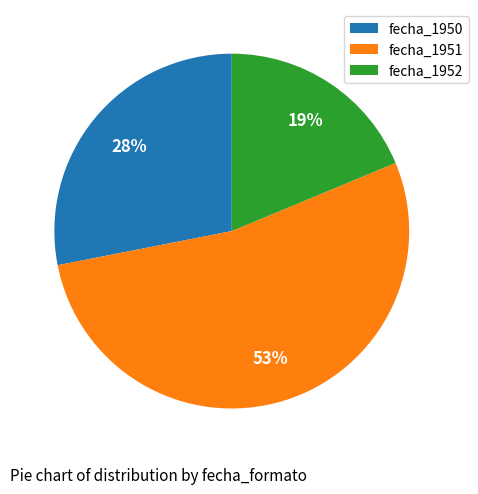

Approximately how many times larger is the value at fecha_1950 compared to fecha_1951?

0.5